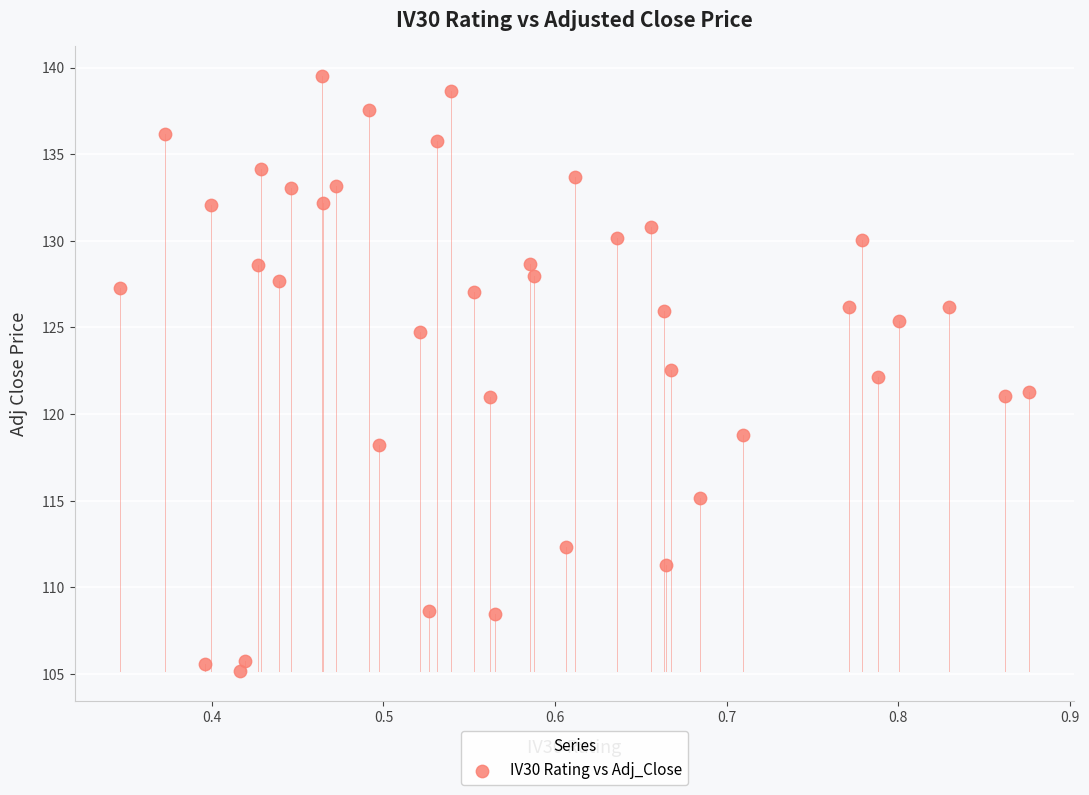

What is the range of Y values (max minus min)?

34.4